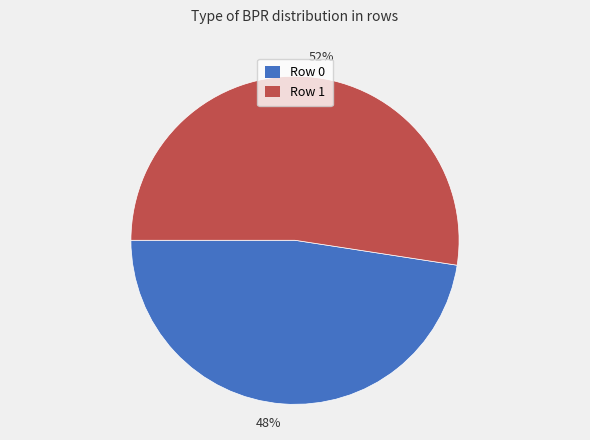

What is the ratio of the value at Row 1 to the value at Row 0?

1.1